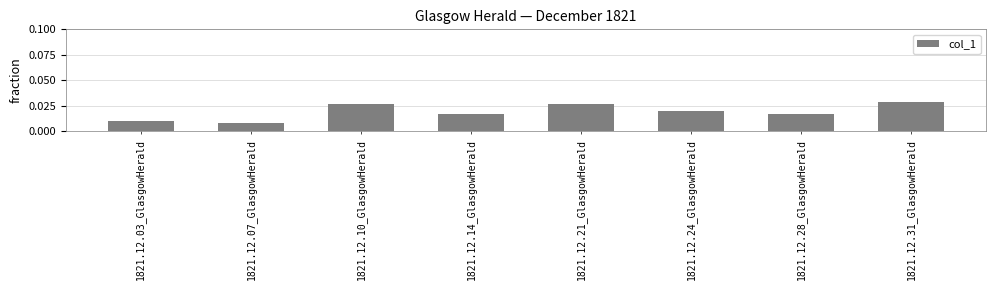

Are the bars horizontal?

No